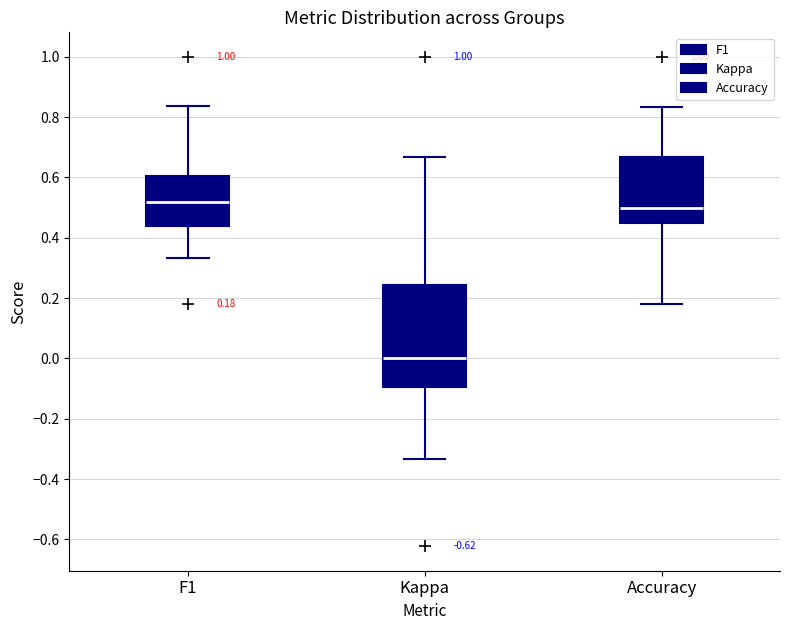

Comparing the boxes themselves (not the whiskers), which one is the tallest?

Kappa